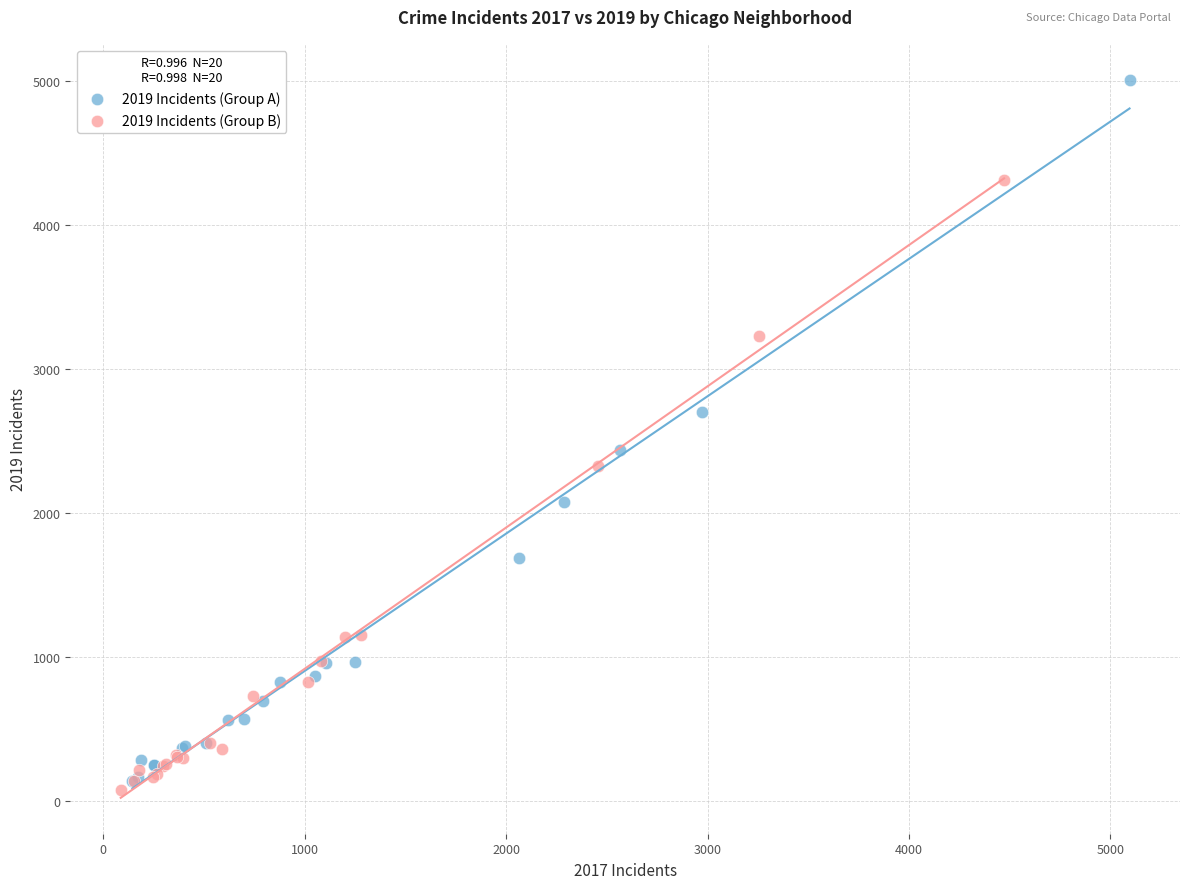

Which series has the largest Y range (max minus min)?

2019 Incidents (Group A)